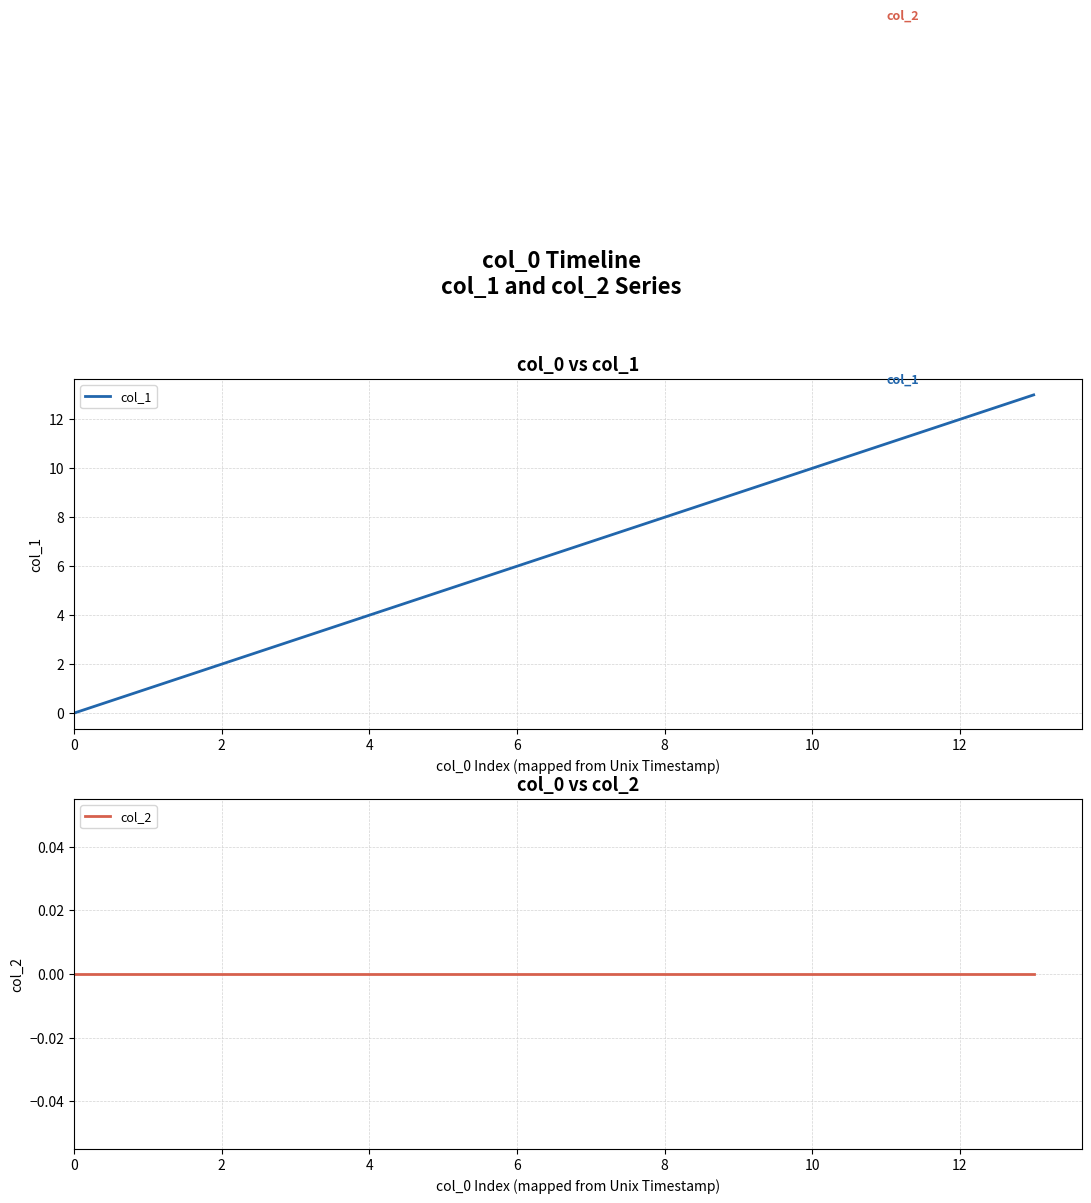

Which category has the highest value in the col_1 series?

13